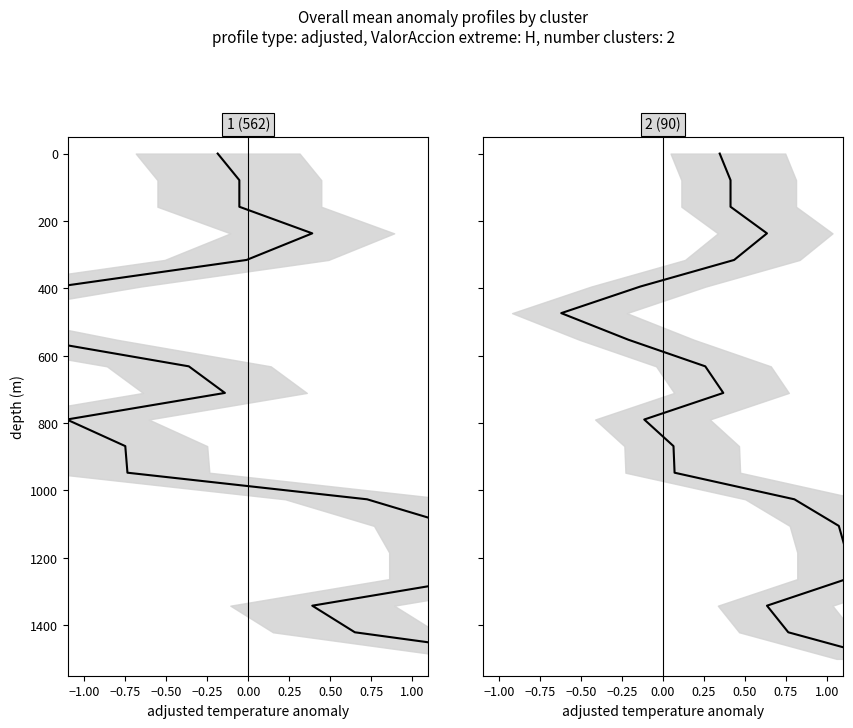

What is the value of the 2 (cluster mean) point at the 5th from the left?

315.8